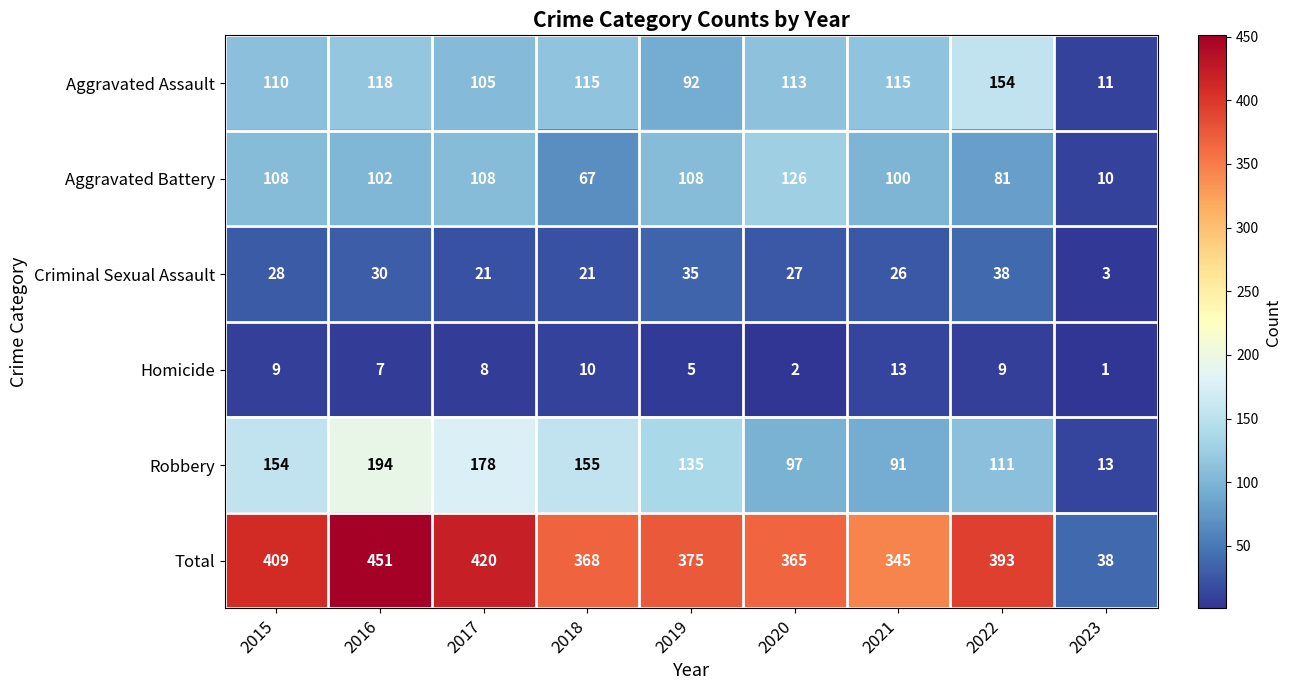

What is the average value of the Aggravated Assault series?

104